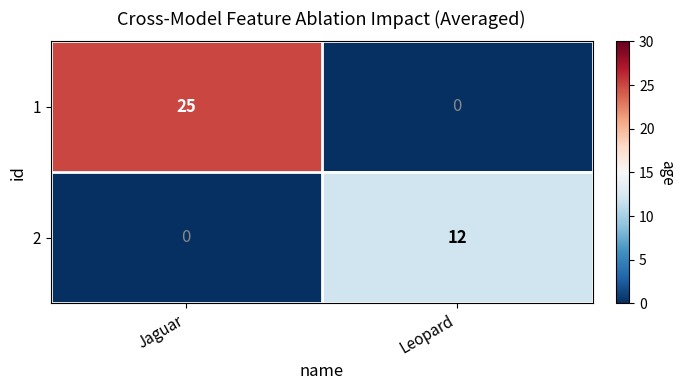

Which series has the widest spread of values?

1